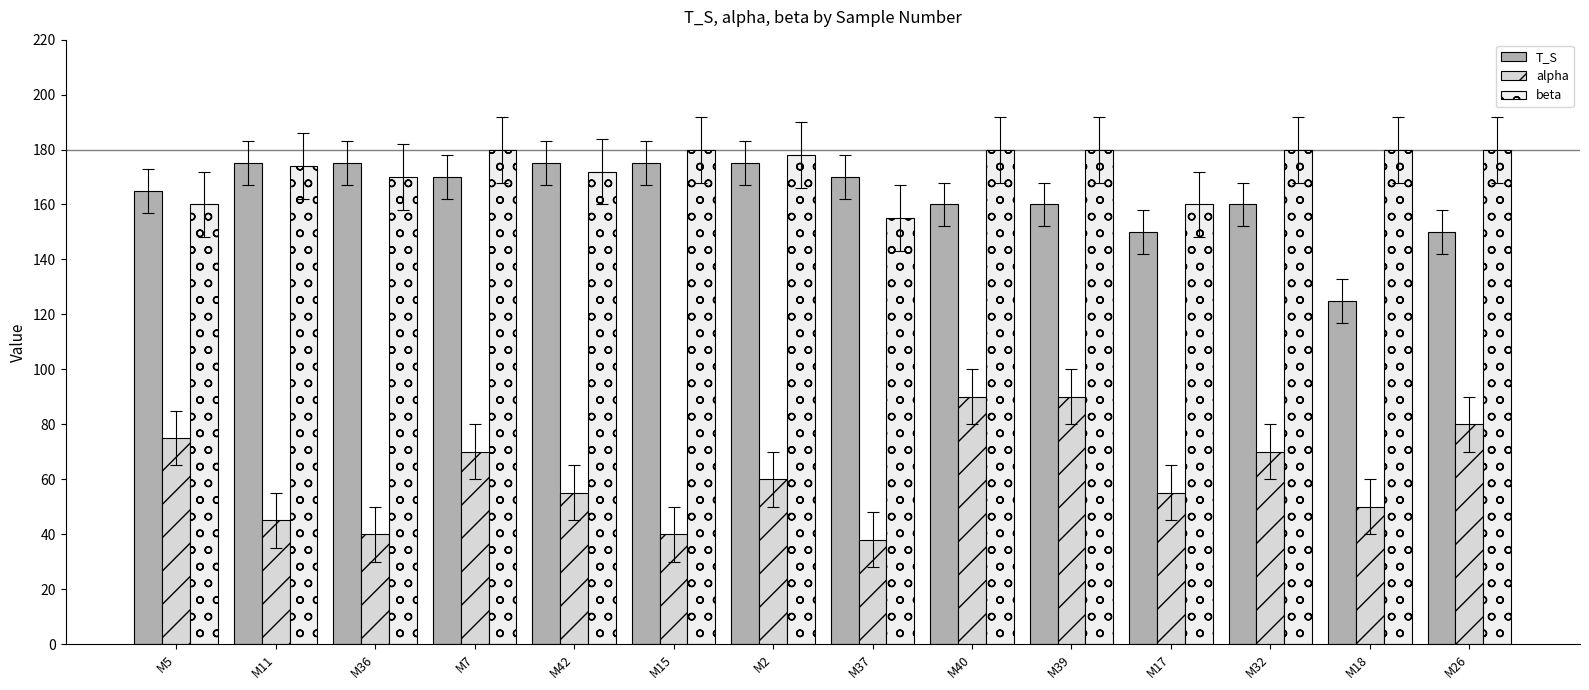

Is the value of alpha at M40 greater than the value of beta at M15?

No